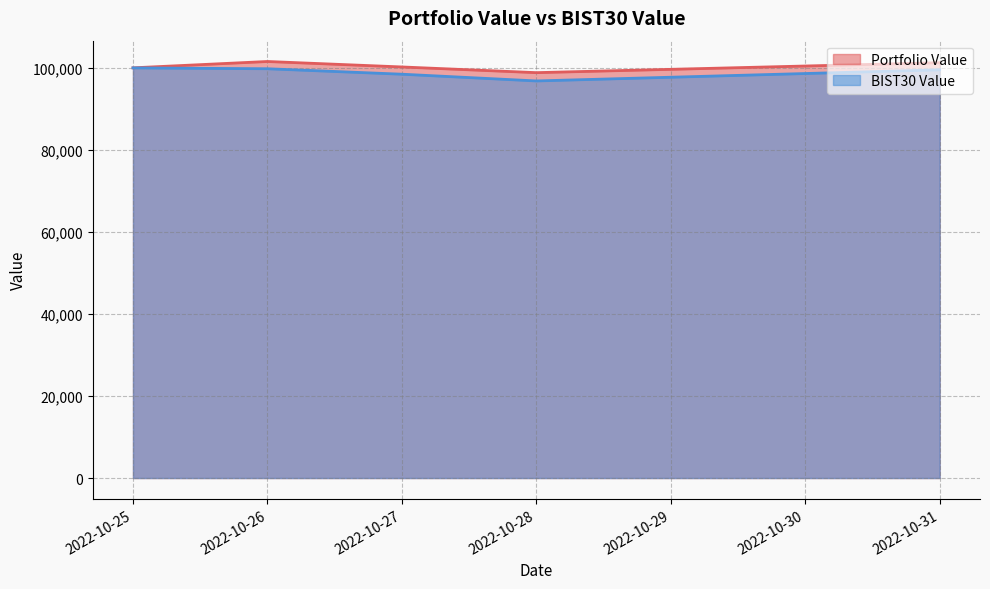

Rank the series by their average value, from lowest to highest.

BIST30 Value, Portfolio Value